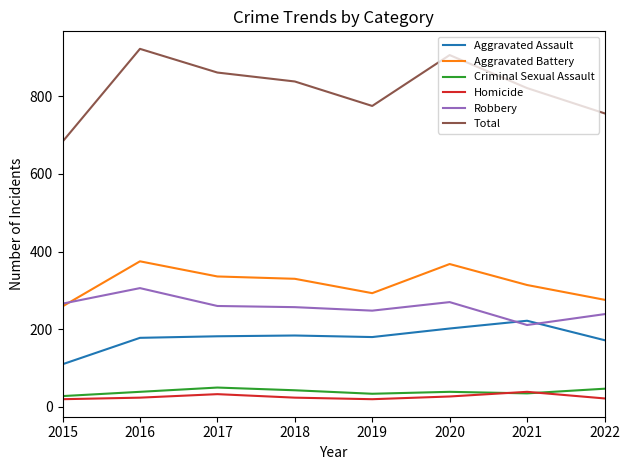

Does the chart display data point markers on the line(s)?

No